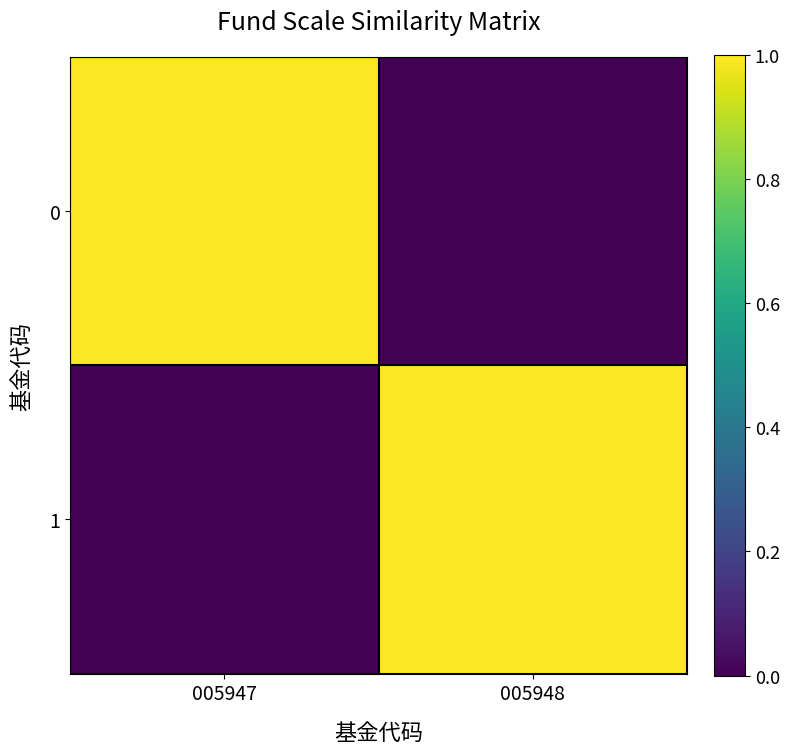

What is the total value across all series at 005948?

1